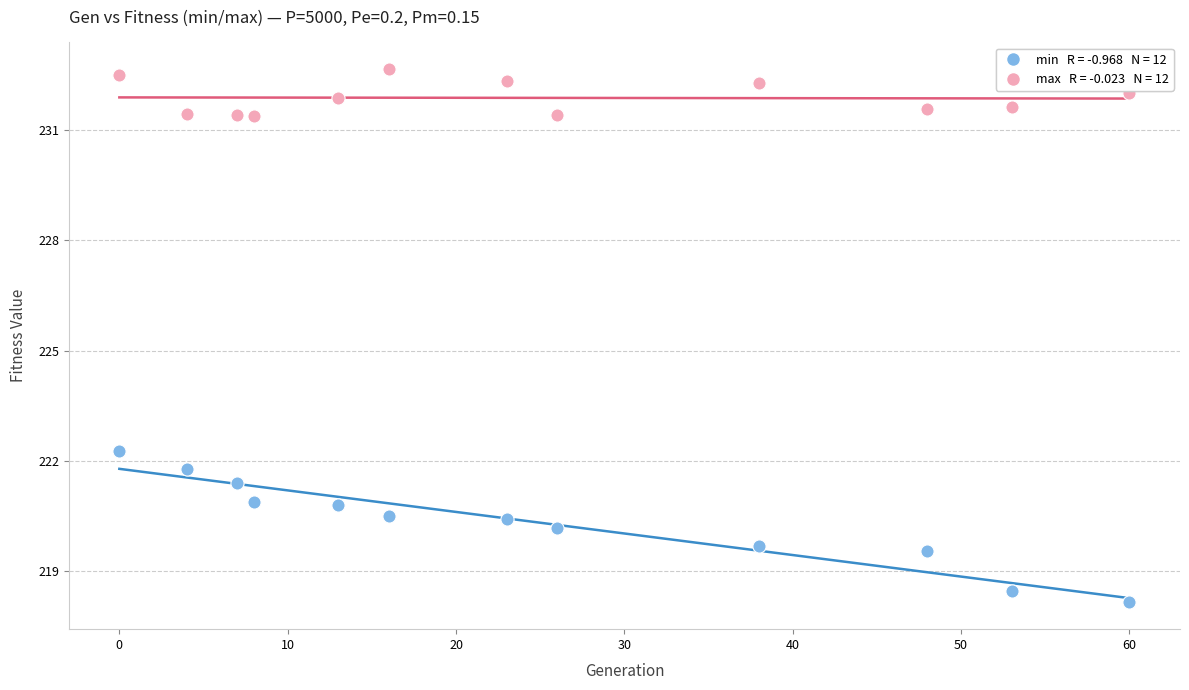

Across all data points, what is the range of Y values (max minus min)?

14.5